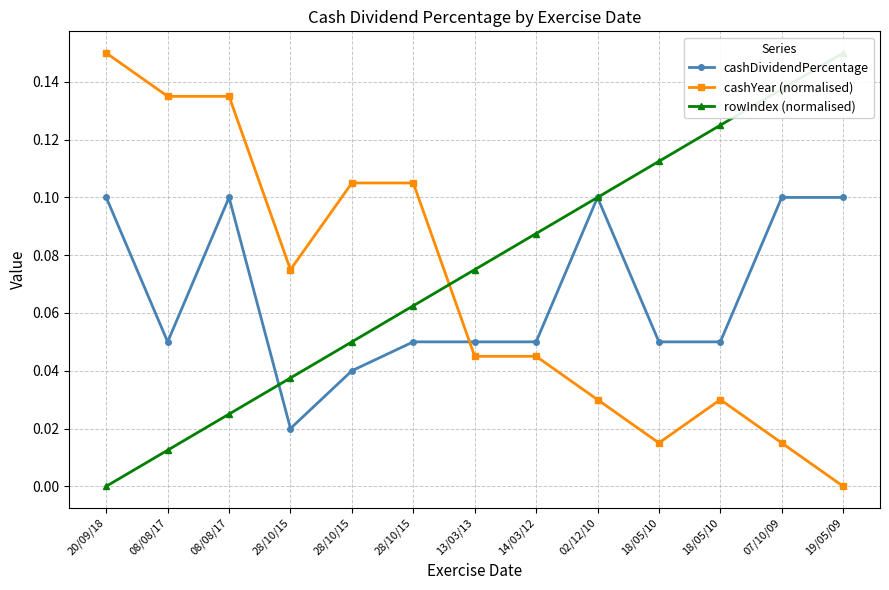

What is the sum of all rowIndex (normalised) values?

1.0